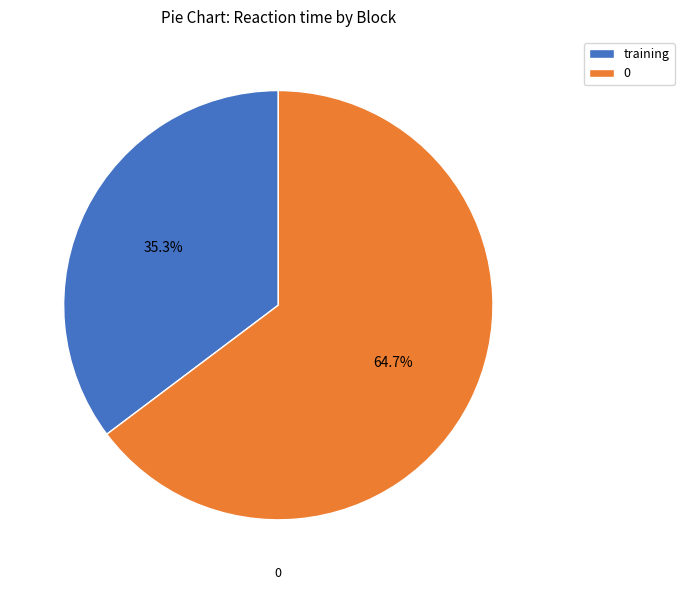

The training slice represents 44% of the pie. True or false?

False